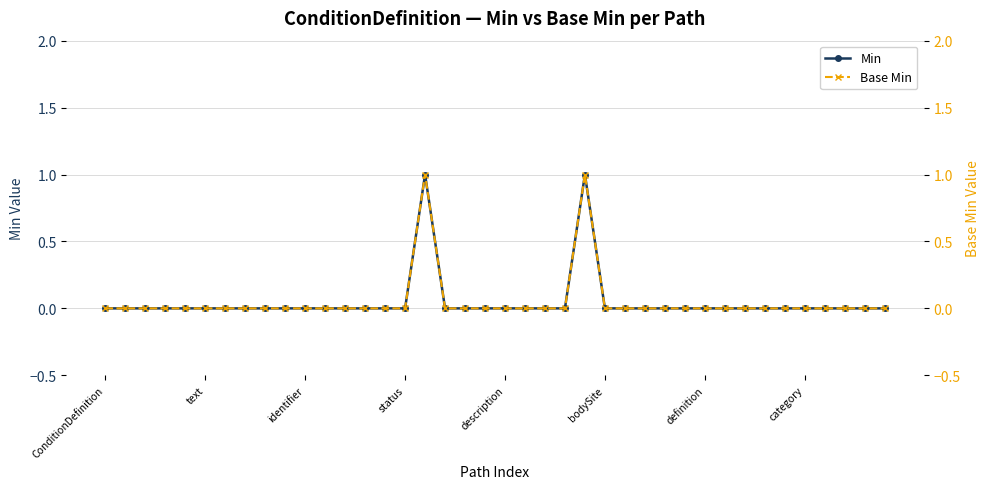

The value of Min at 22 is 0. True or false?

False